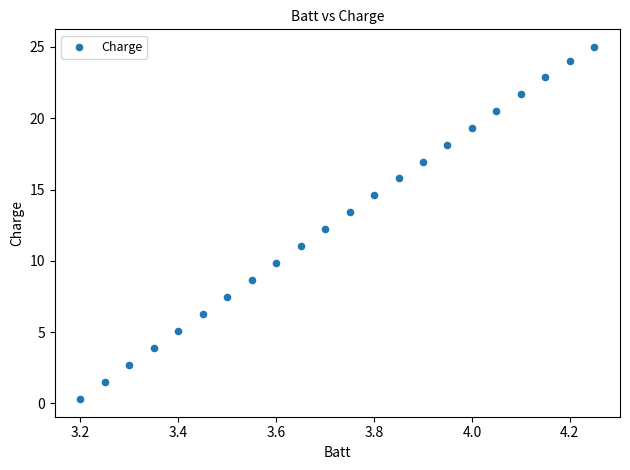

What is the range of Y values (max minus min)?

24.7